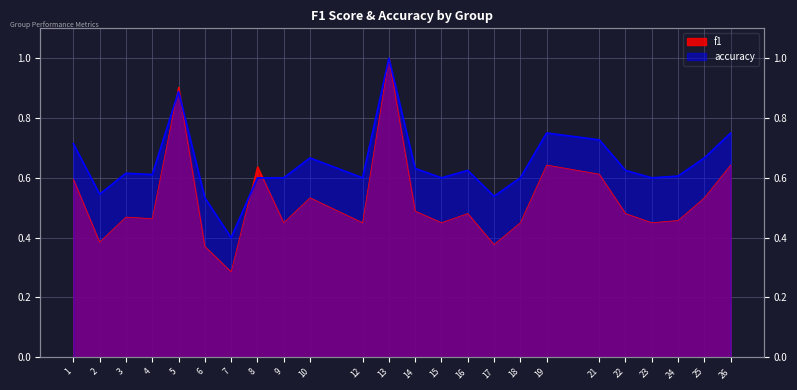

Which series changed the most between 10 and 22?

f1